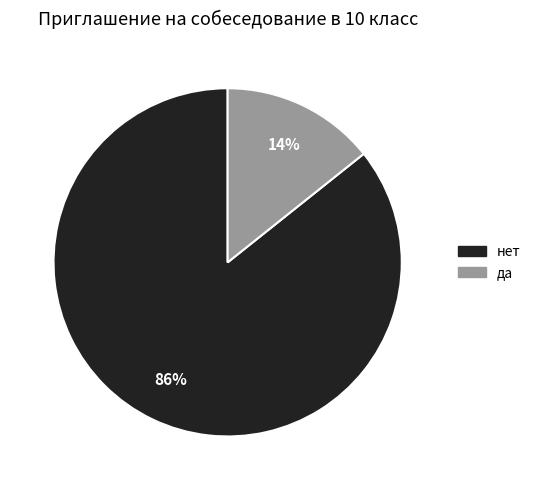

What is the largest slice in the pie chart?

нет